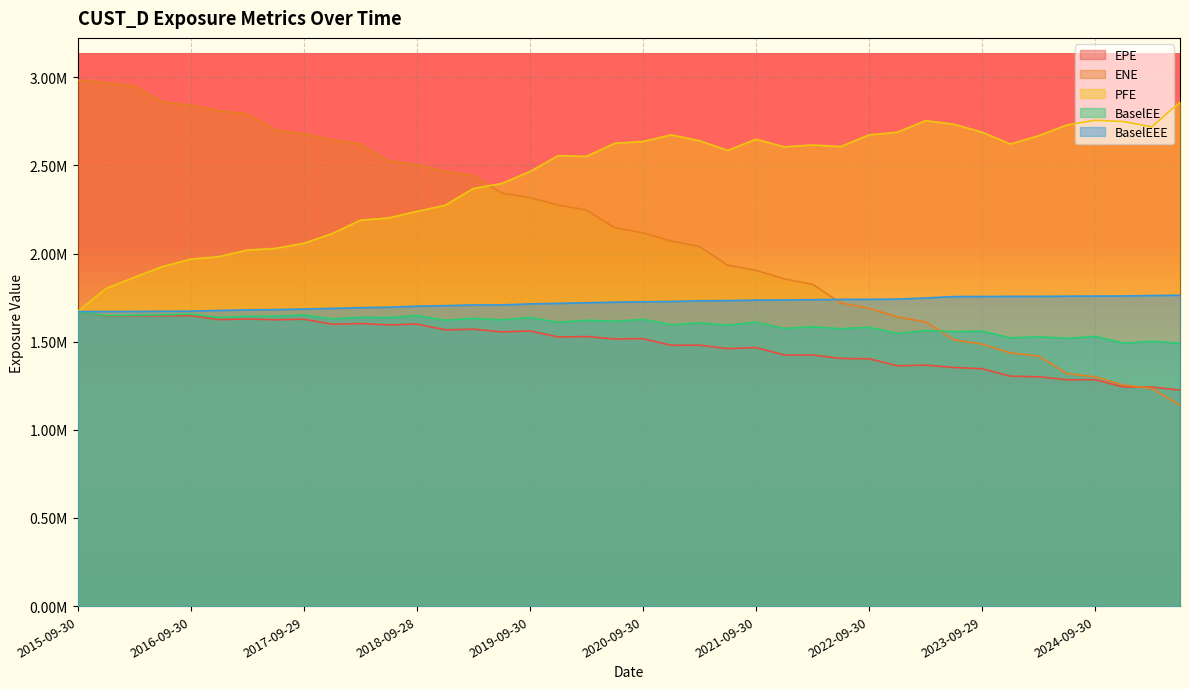

The value of PFE at 2023-12-29 is 2620691.8. True or false?

True